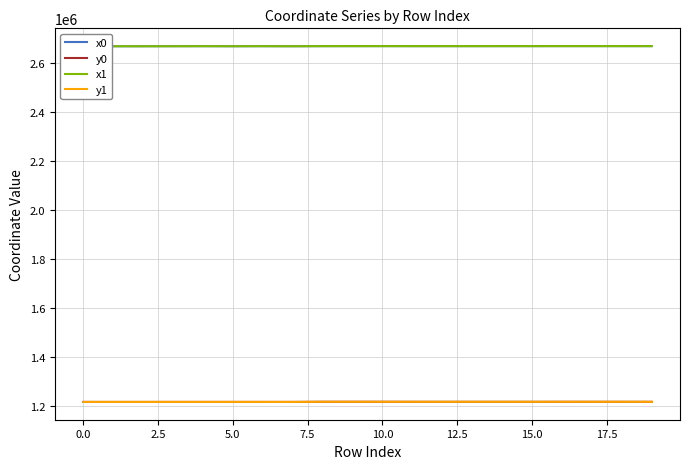

How many distinct data groups are displayed?

4